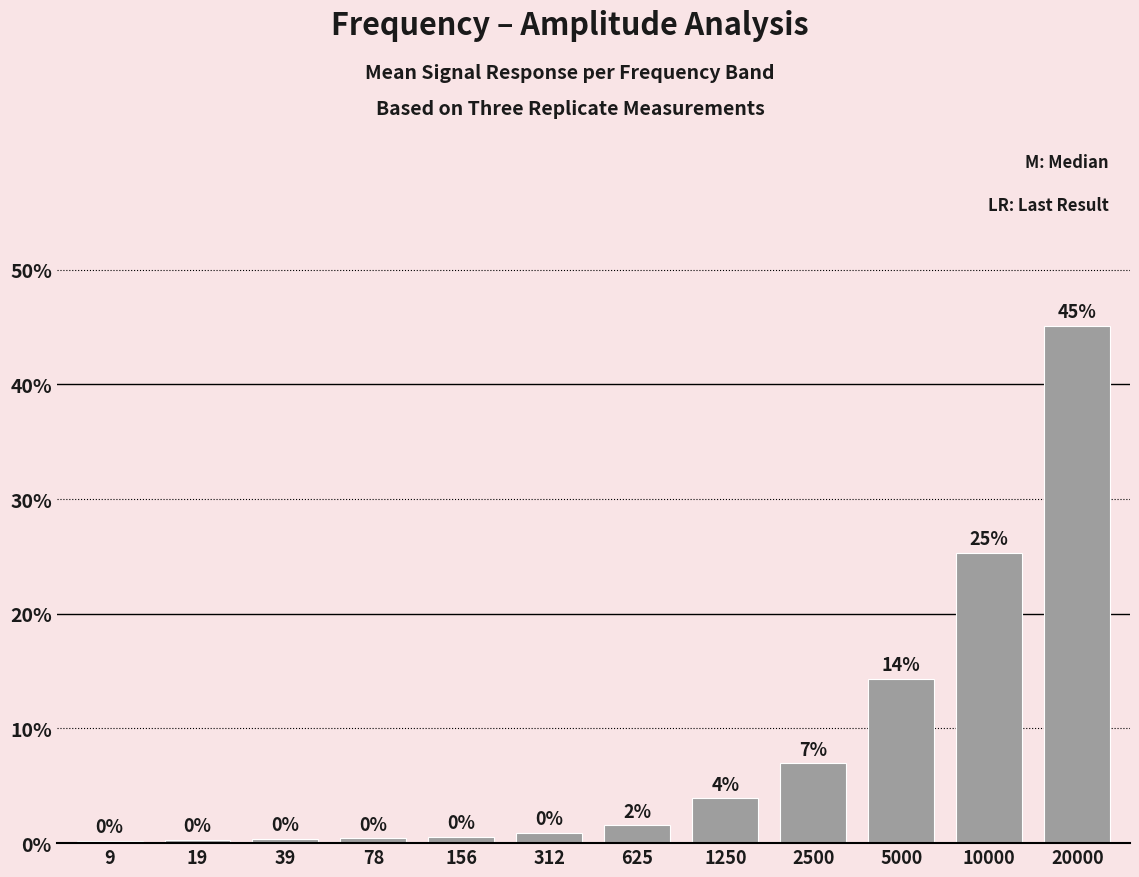

Does the chart contain any negative values?

No